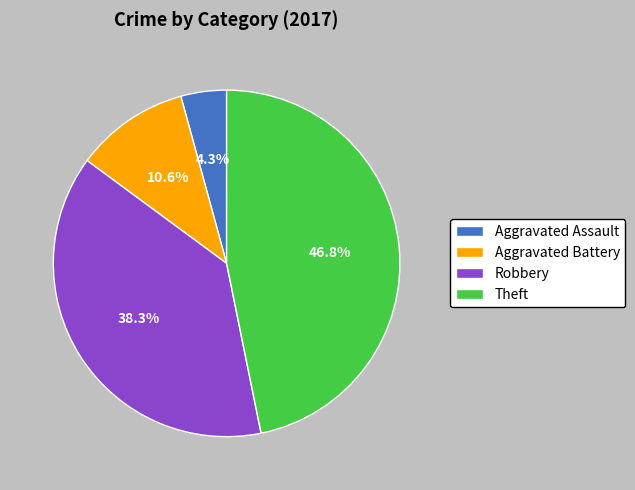

Is it true that Theft is 47% of the pie?

True